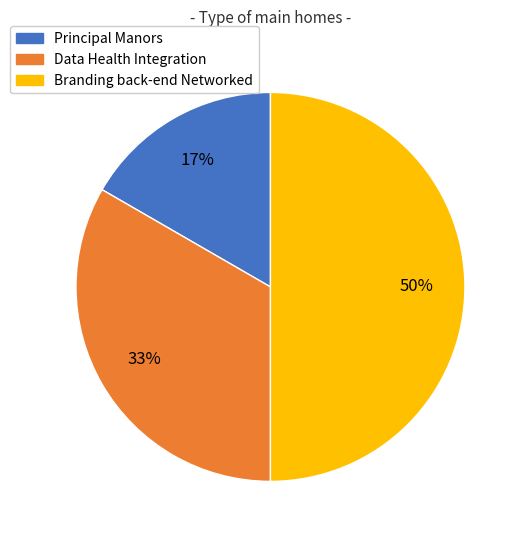

The Branding back-end Networked slice represents 50% of the pie. True or false?

True